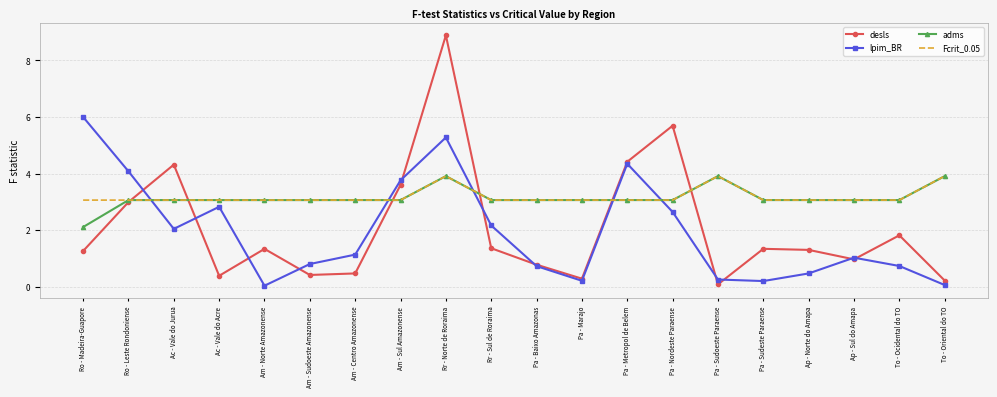

The desls series shows 1.3 at Ro - Madeira-Guapore. True or false?

True